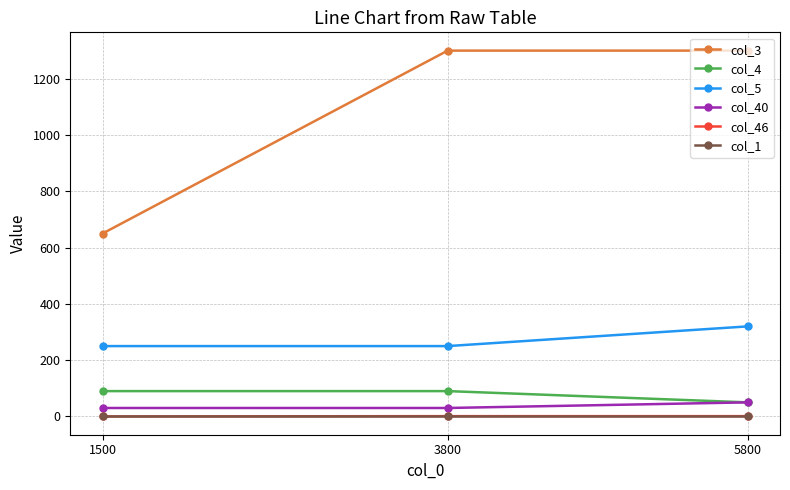

How many data points in col_46 are less than 1?

1